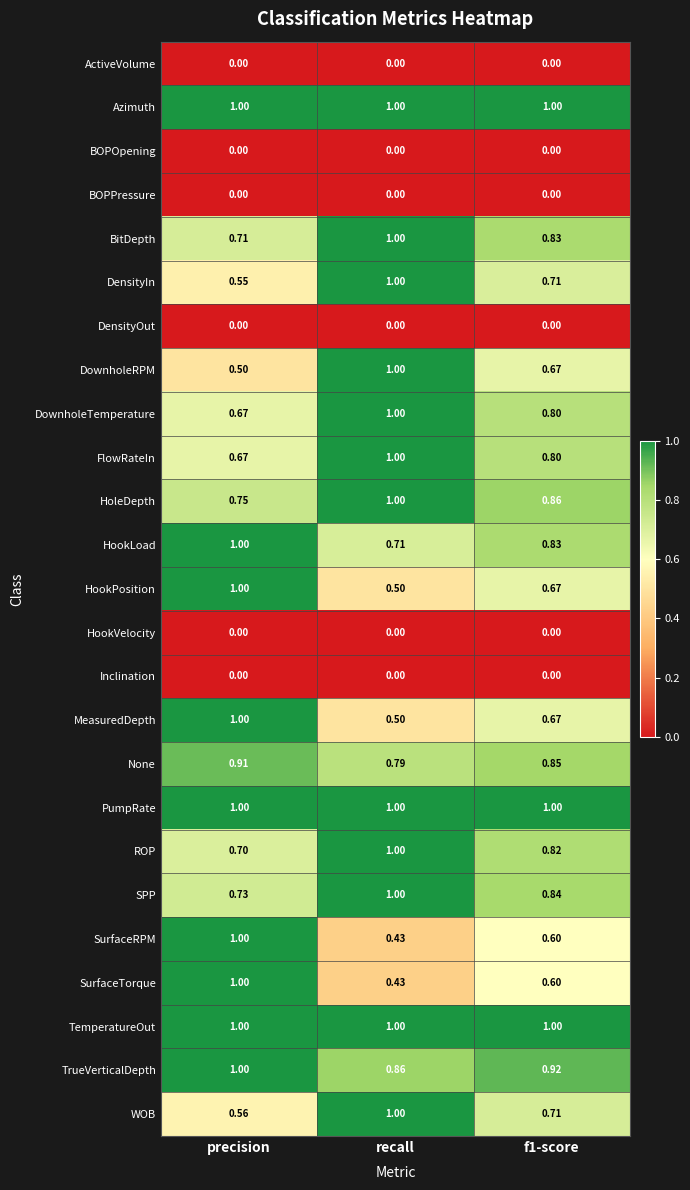

Which category has the lowest value in the HookLoad series?

recall